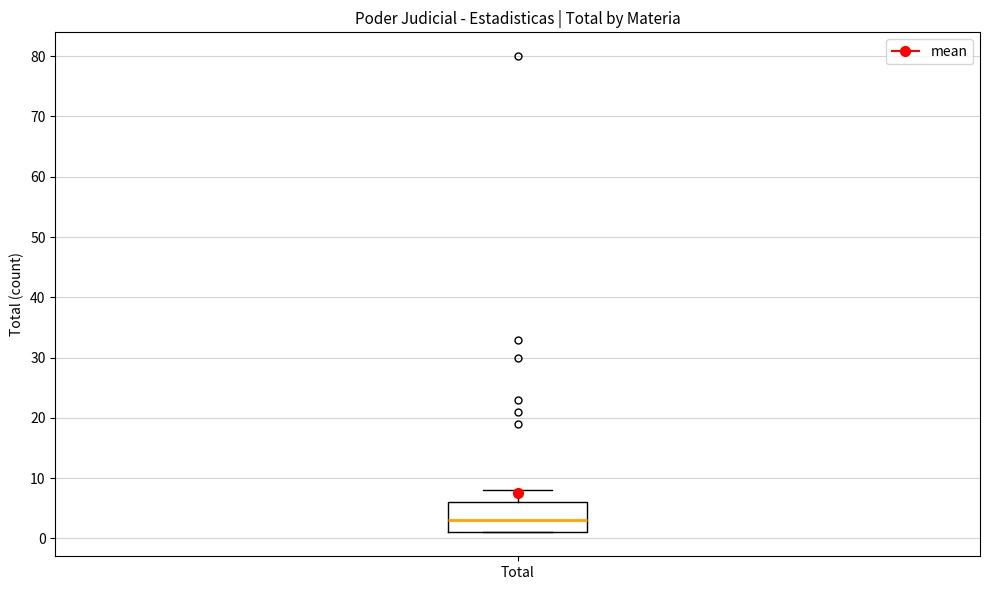

Where does the median line of the box for Total sit on the y-axis? The values are not printed on the chart, so give them approximately, as read against the axis.

3